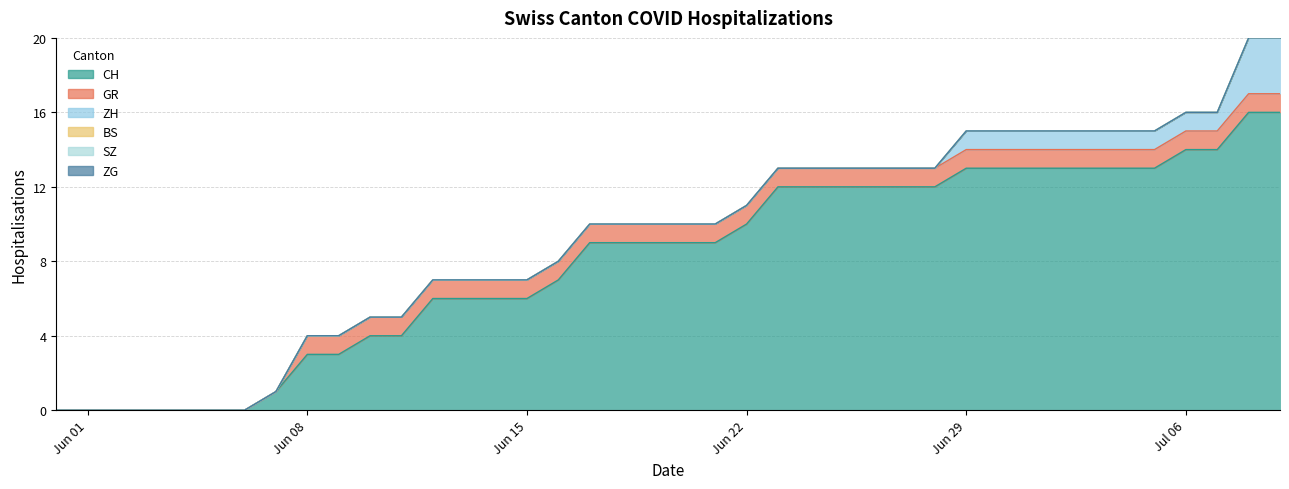

At which category is the sum across all series the highest?

2020-07-08